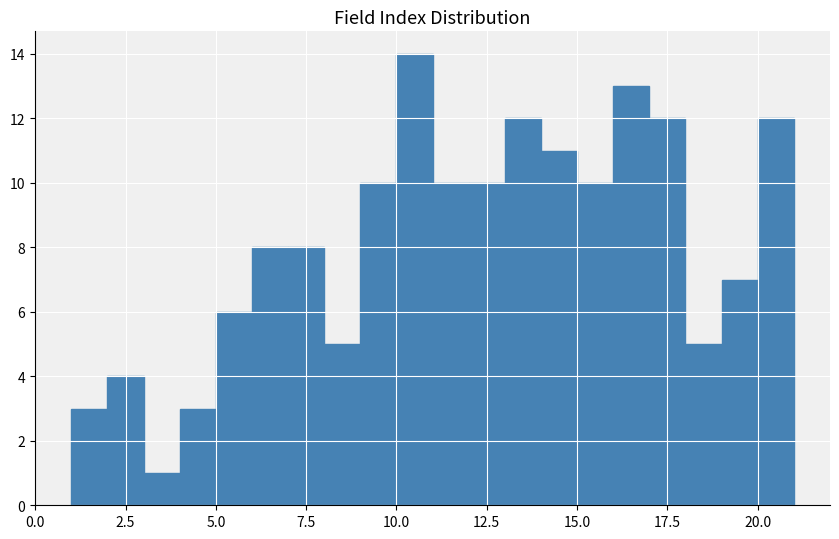

Around what value on the x-axis is the tallest bar? Give the approximate position of its centre, as read against the axis.

10.5